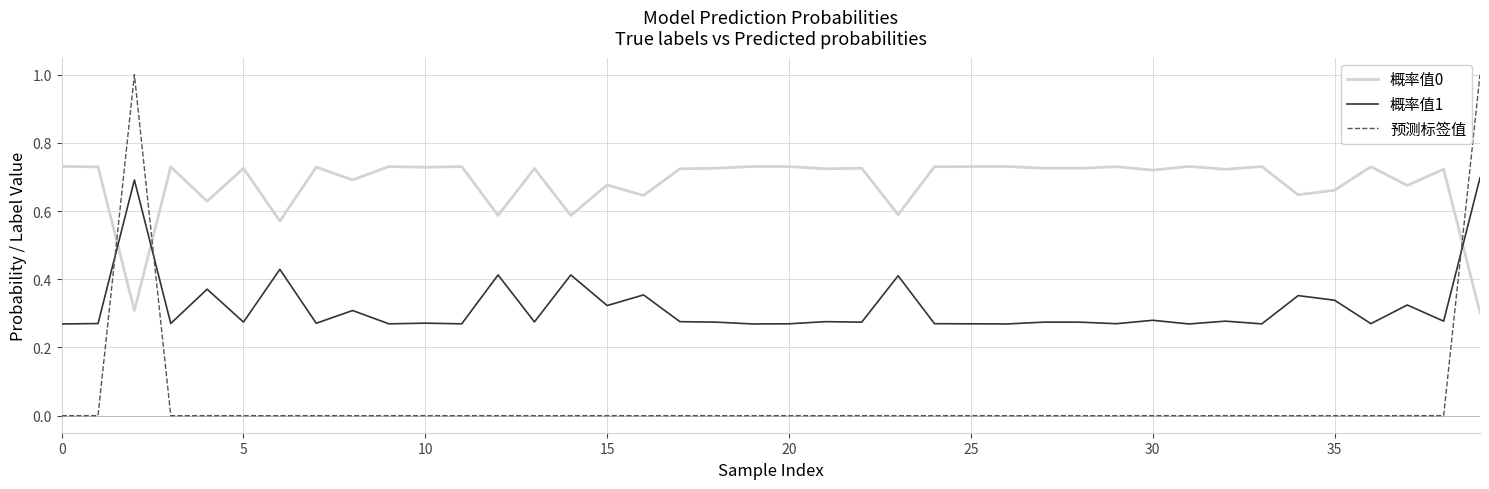

Which series has the largest total across all categories?

概率值0